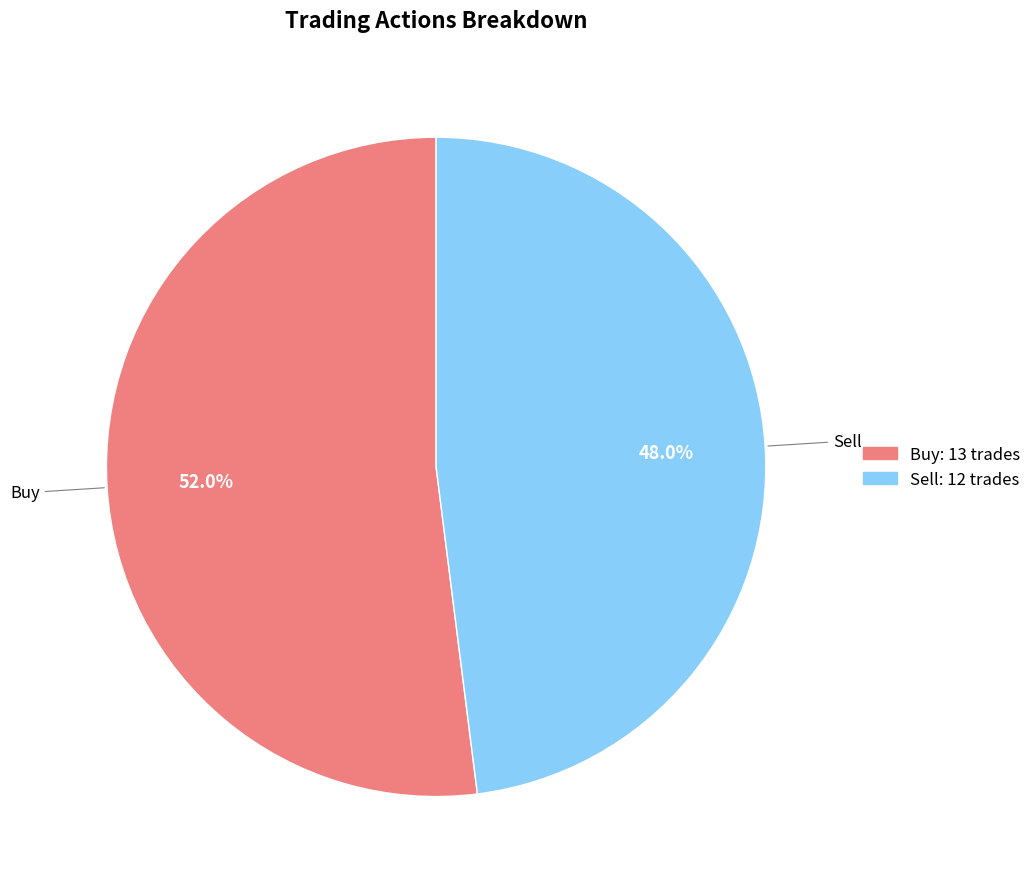

The Buy slice represents 52% of the pie. True or false?

True